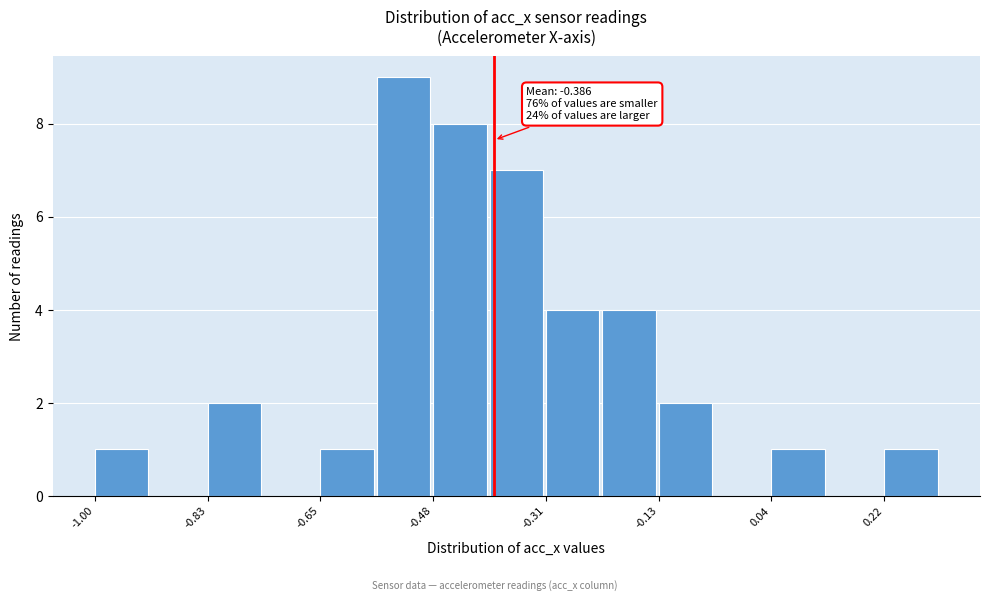

Over which range of the x-axis is the bar tallest?

-0.56 to -0.48